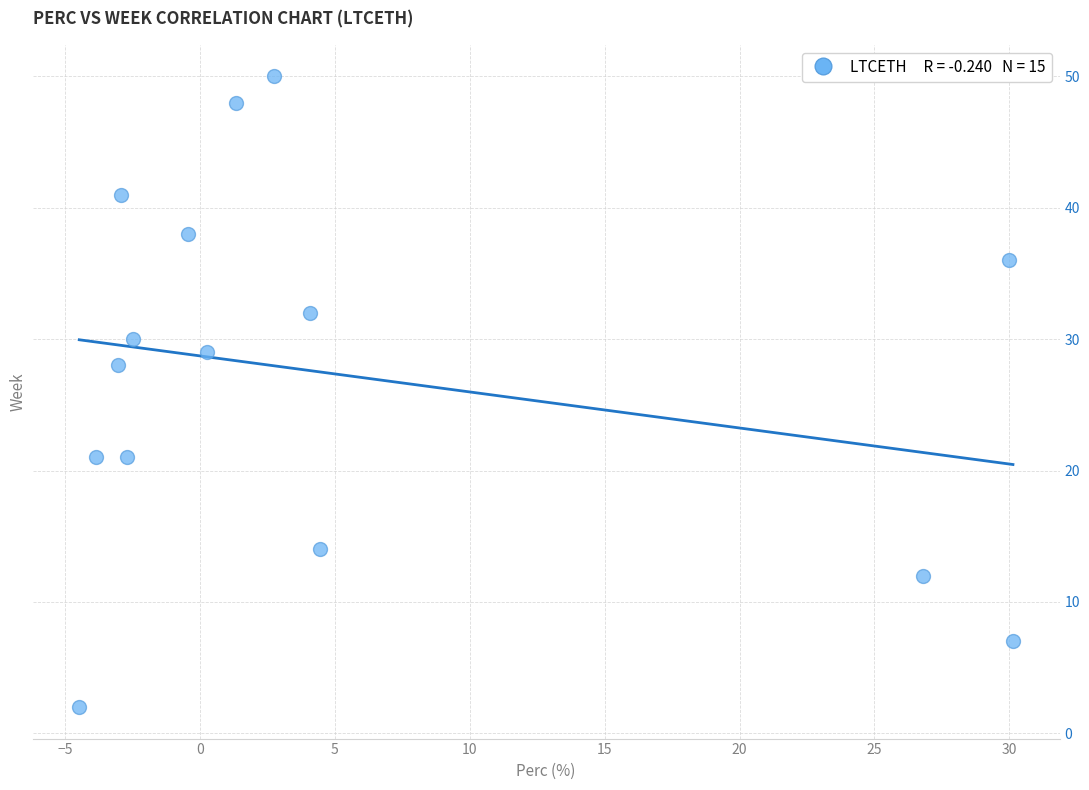

What Y value in the scatter plot is closest to 26?

28